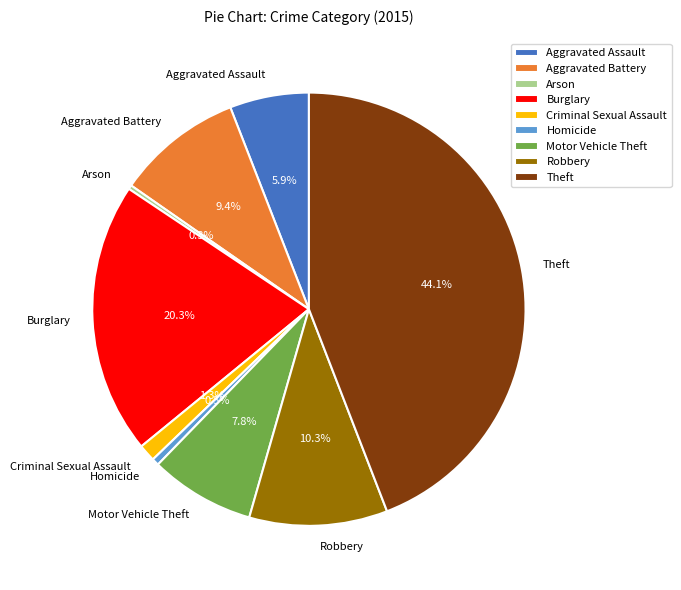

Between Arson and Criminal Sexual Assault, which is larger?

Criminal Sexual Assault